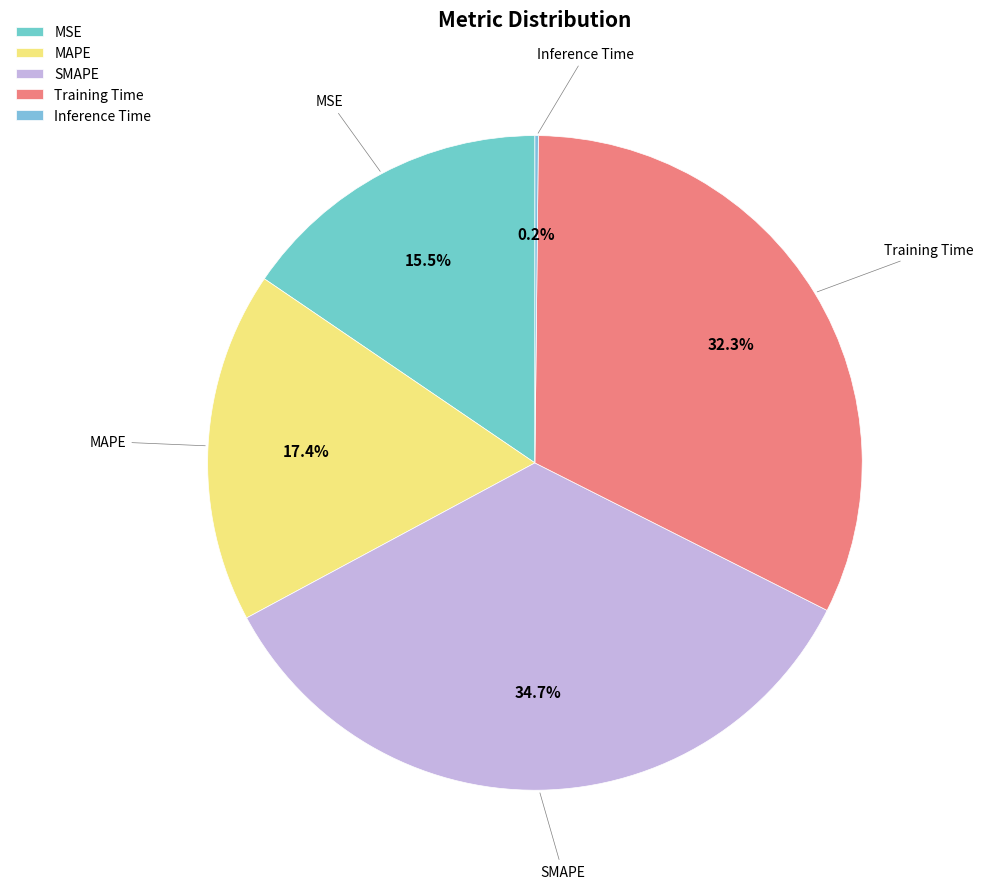

Which category has the biggest portion of the pie?

SMAPE